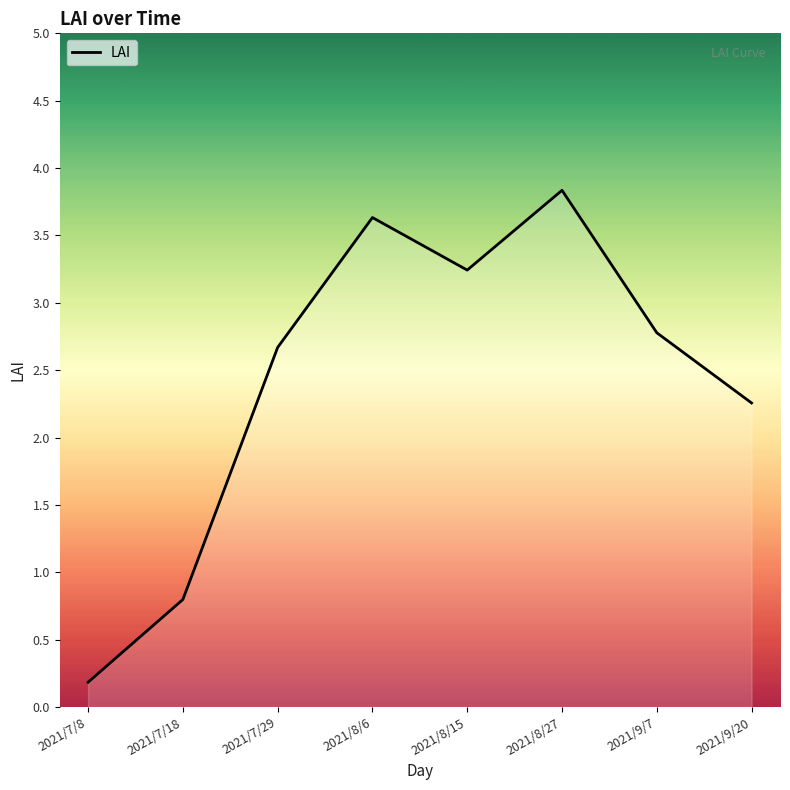

Which category has the lowest value across all series?

2021/7/8